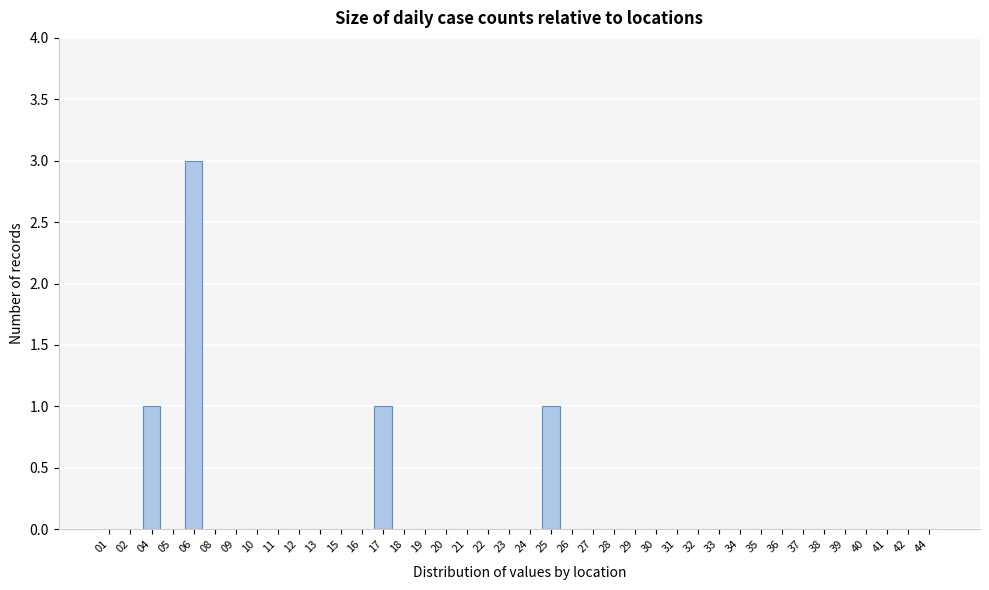

What is the sum of all values?

6